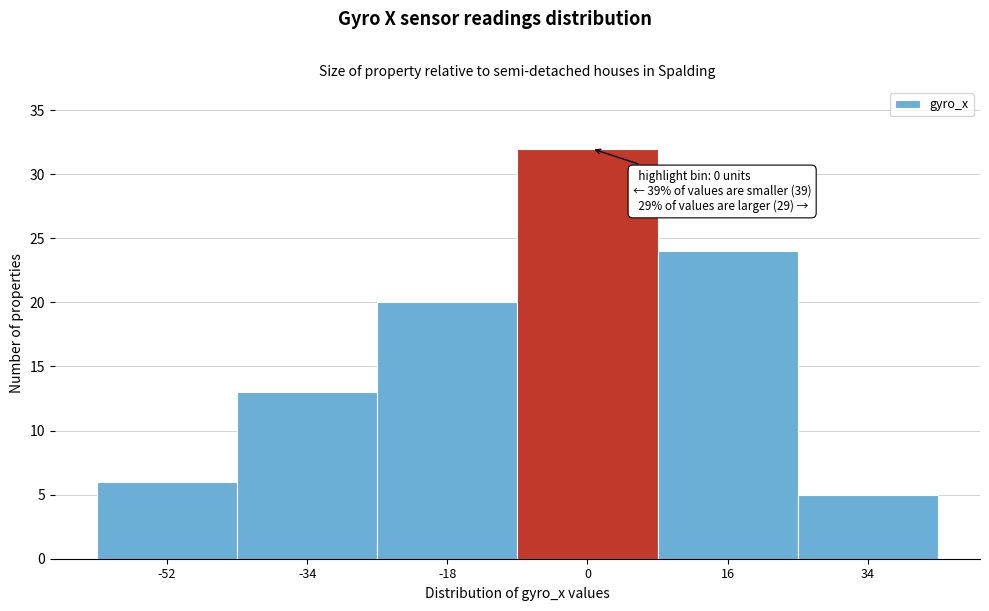

Over which range of the x-axis is the bar tallest?

-9 to 8